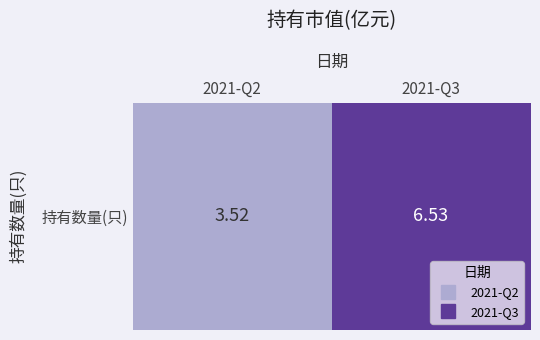

Where is the data nearest to the value 5?

2021-Q2